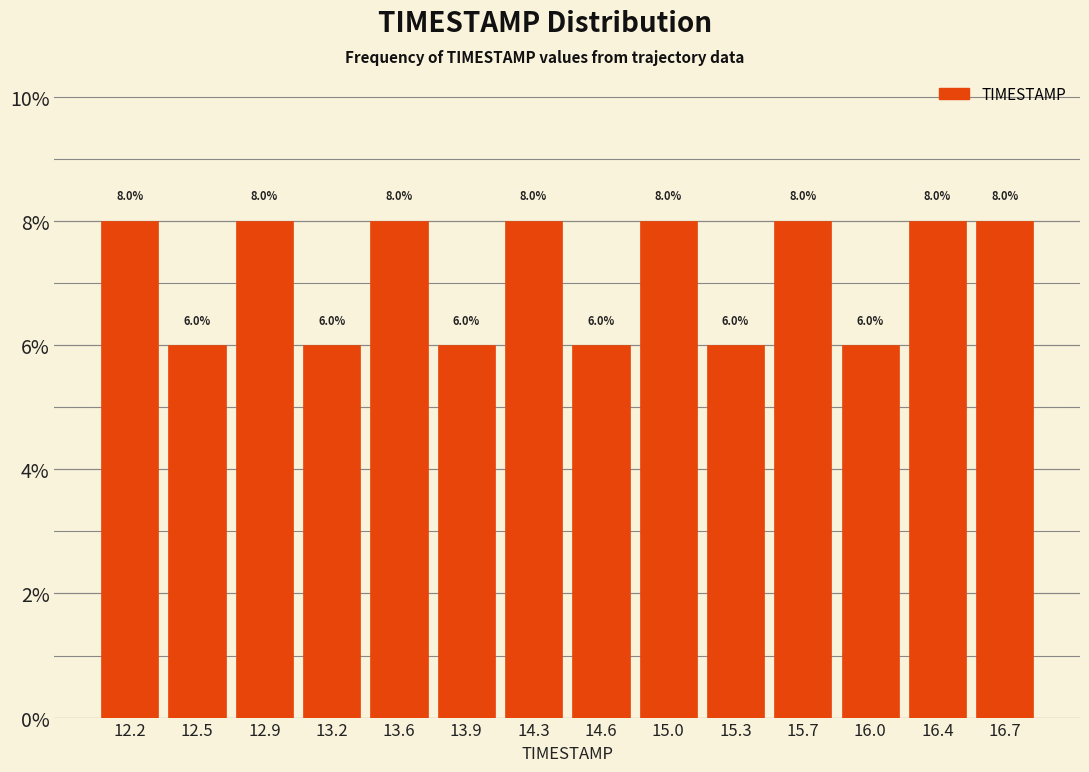

Reading left to right, list every bar in this chart as the range it spans on the x-axis followed by its height.

12.00 to 12.35: 8.0
12.35 to 12.70: 6.0
12.70 to 13.05: 8.0
13.05 to 13.40: 6.0
13.40 to 13.75: 8.0
13.75 to 14.10: 6.0
14.10 to 14.45: 8.0
14.45 to 14.80: 6.0
14.80 to 15.15: 8.0
15.15 to 15.50: 6.0
15.50 to 15.85: 8.0
15.85 to 16.20: 6.0
16.20 to 16.55: 8.0
16.55 to 16.90: 8.0